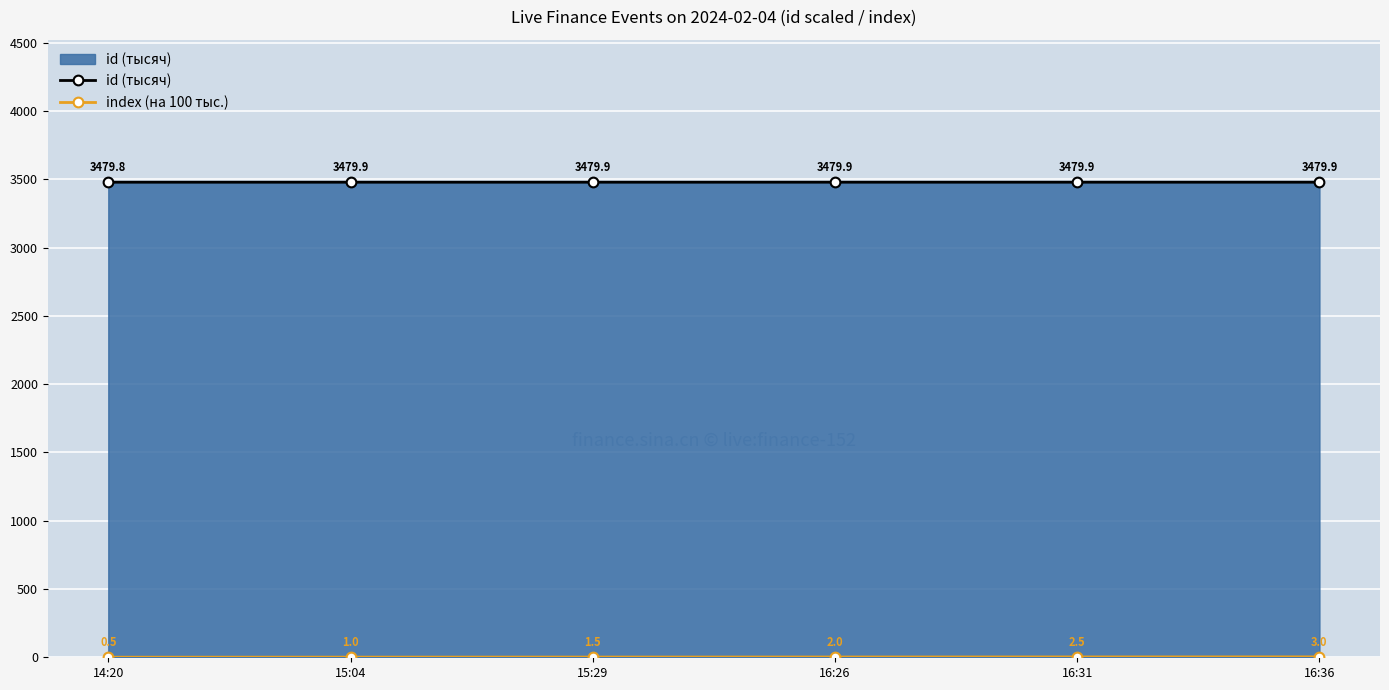

What is the difference between the id (тысяч) values at 16:31 and 15:04?

0.1